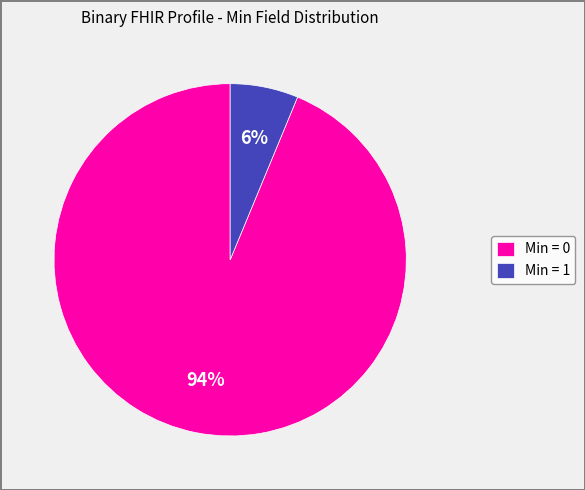

Is it true that Min = 0 is 85% of the pie?

False